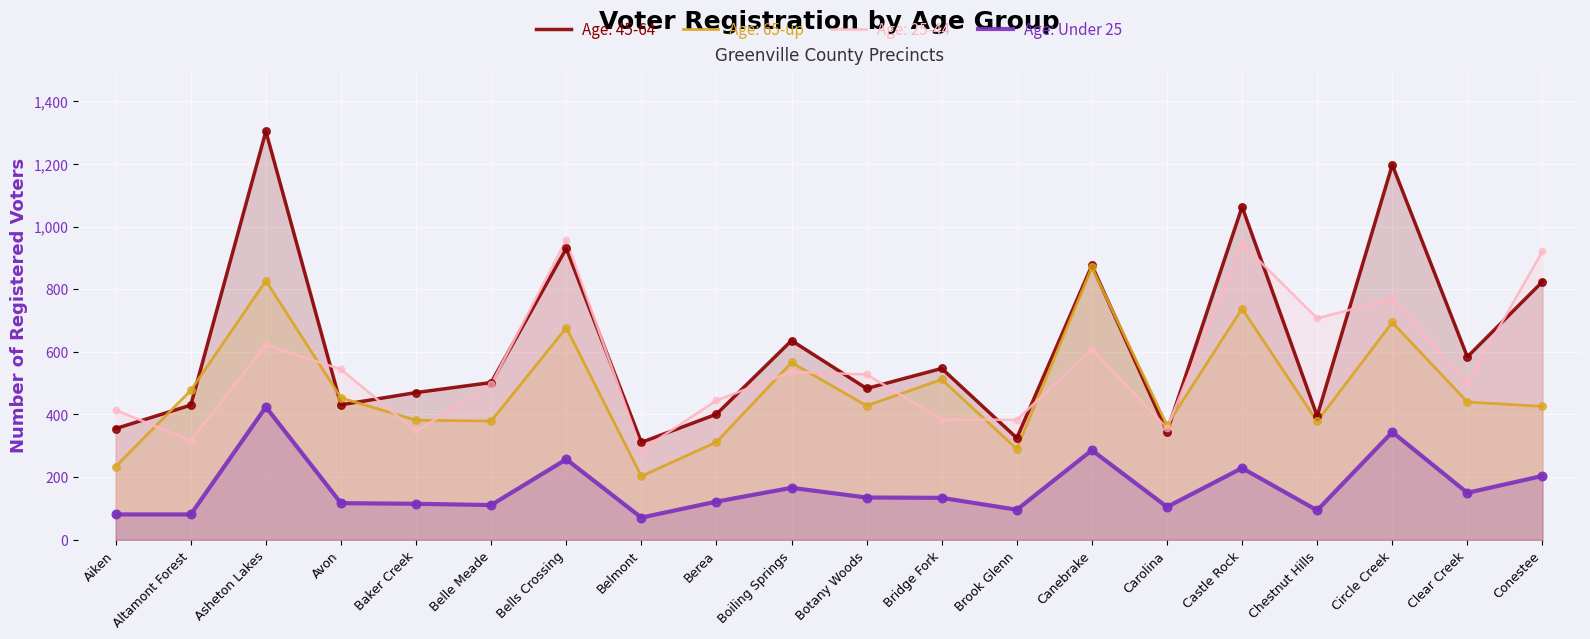

Between Castle Rock and Carolina, which is larger?

Castle Rock